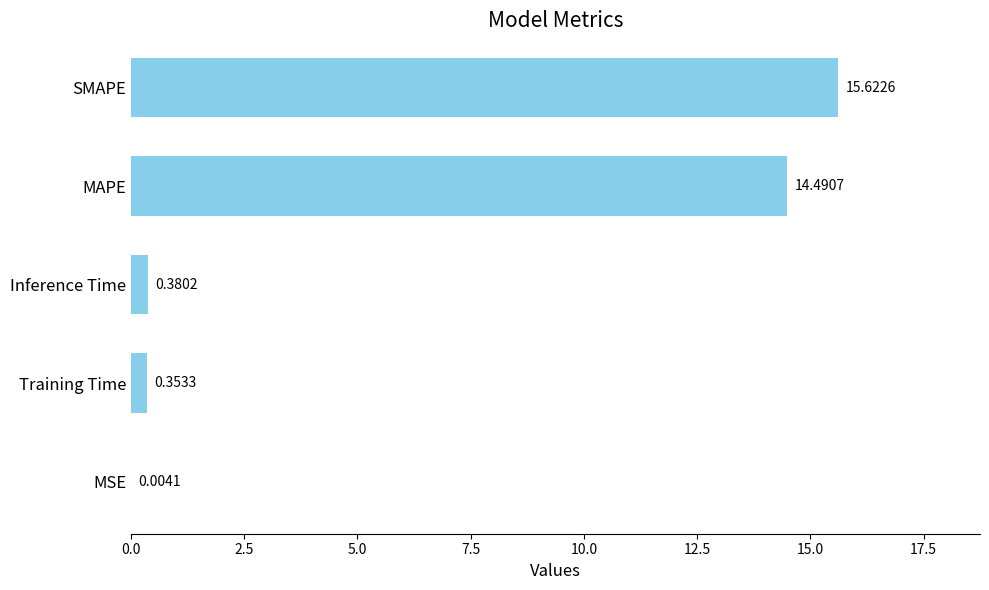

What is the change in value from Training Time to SMAPE?

+15.3